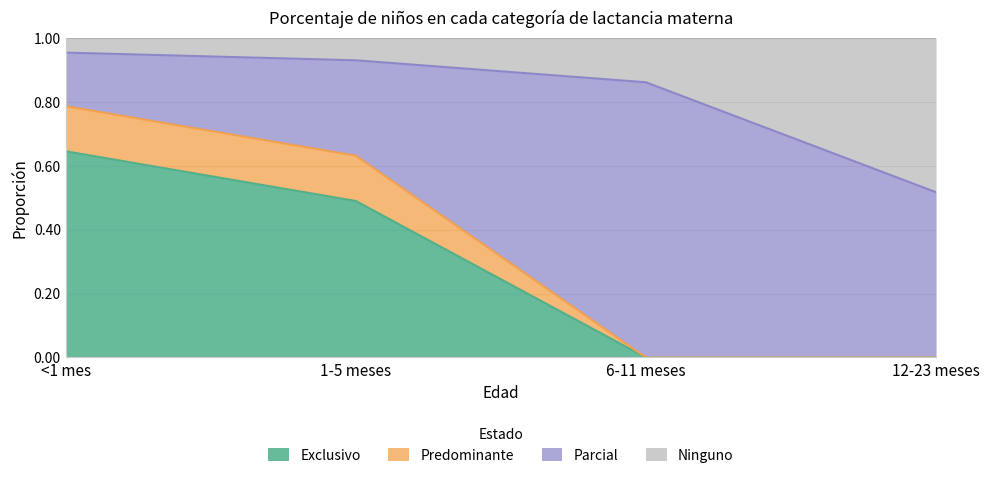

The value of Exclusivo at 6-11 meses is -0.4. True or false?

False